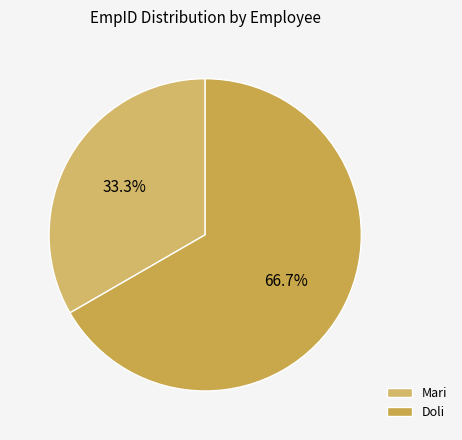

Which category has the biggest portion of the pie?

Doli